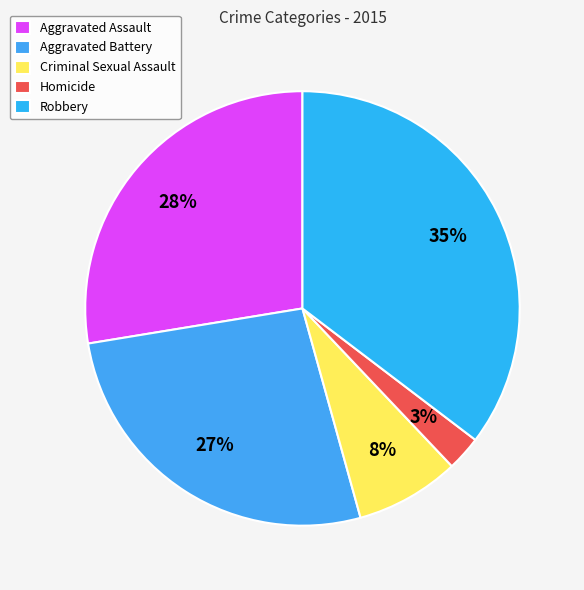

Between Criminal Sexual Assault and Robbery, which is larger?

Robbery